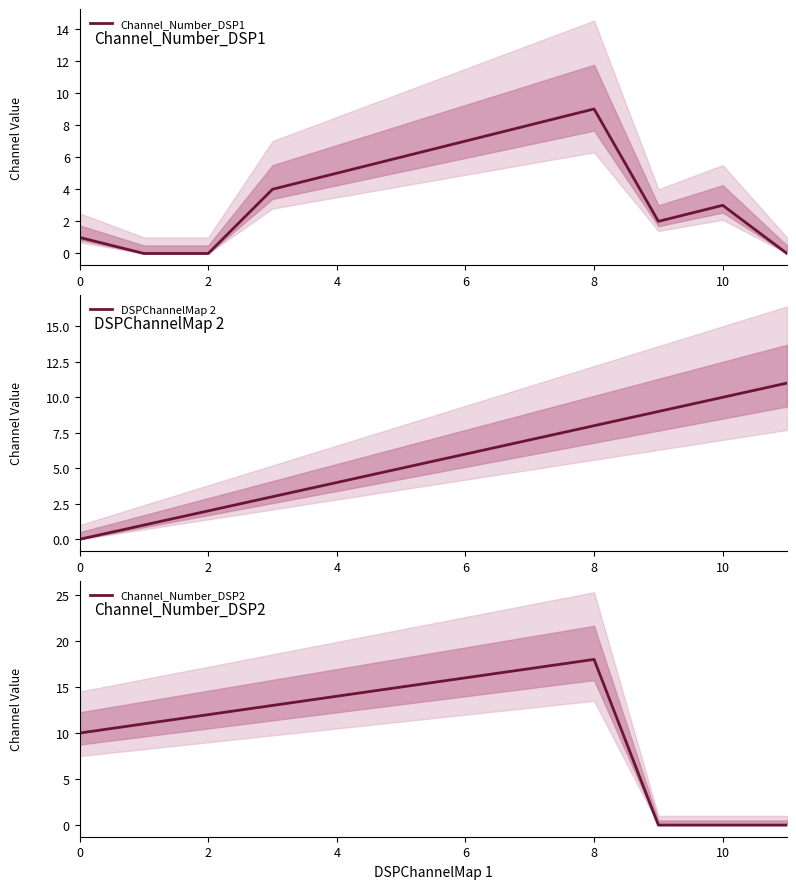

True or false: Channel_Number_DSP2 has more than 0 interior local peaks.

True